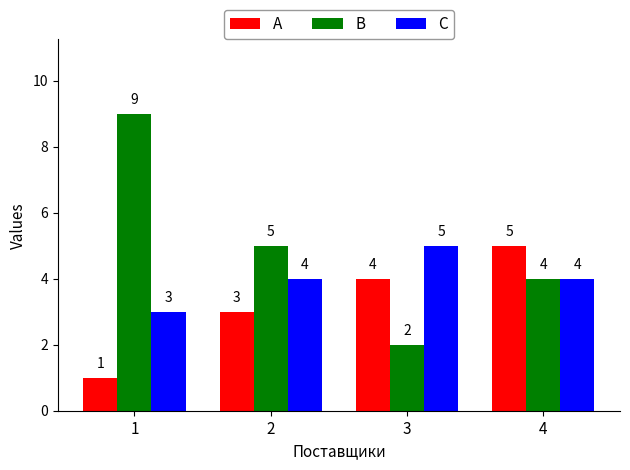

Reading right to left, transcribe all the data shown in this chart.

A: 5	4	3	1
B: 4	2	5	9
C: 4	5	4	3